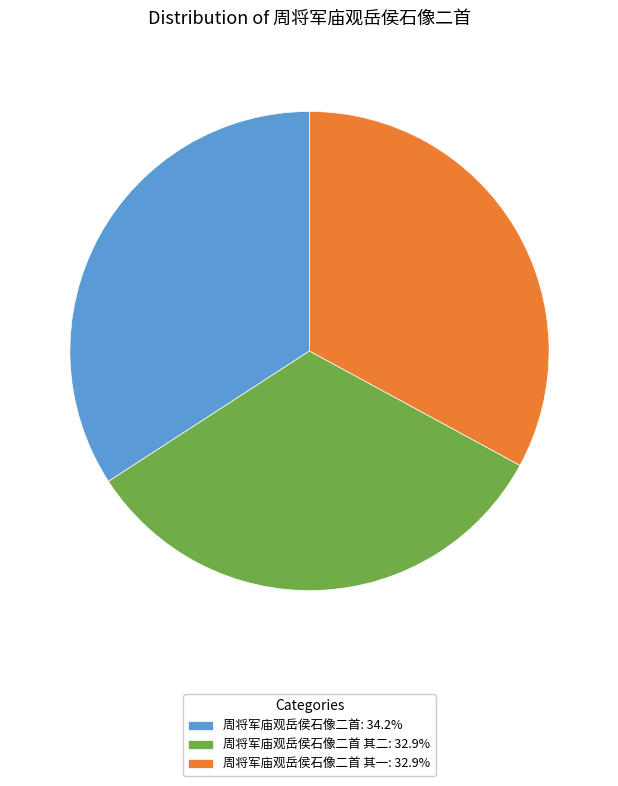

Combined, do 周将军庙观岳侯石像二首: 34.2% and 周将军庙观岳侯石像二首 其二: 32.9% account for over 50%?

Yes